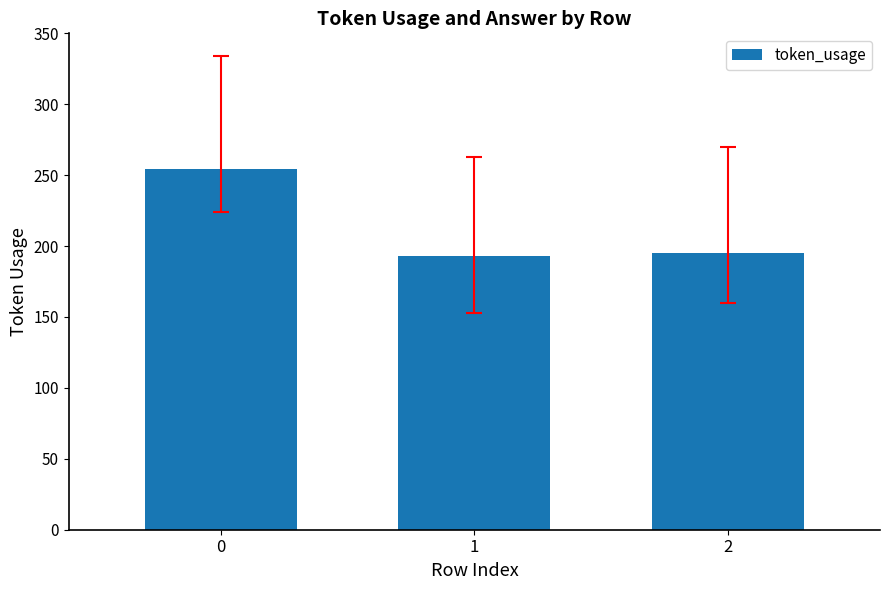

Is it true that the value at 0 is 254?

True